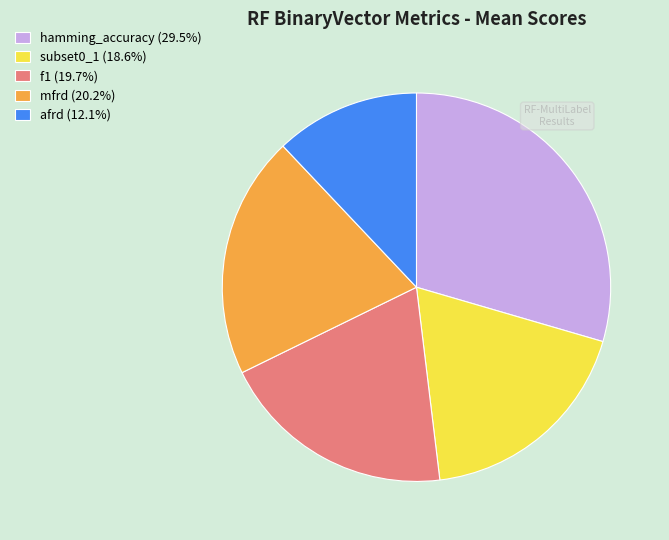

Which slice is the largest?

hamming_accuracy